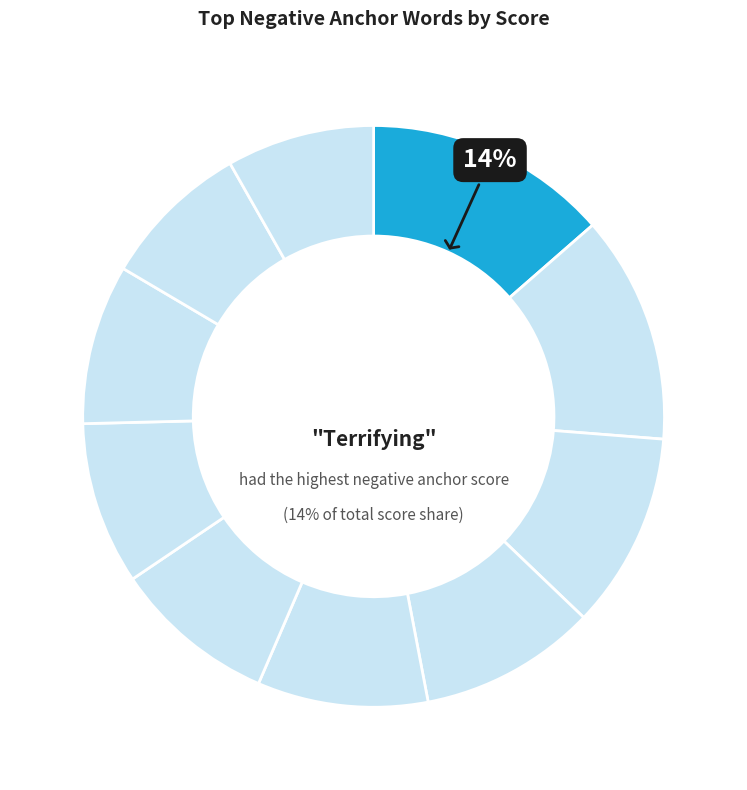

To the nearest percent, what is the difference between the largest and smallest slice percentages?

5%